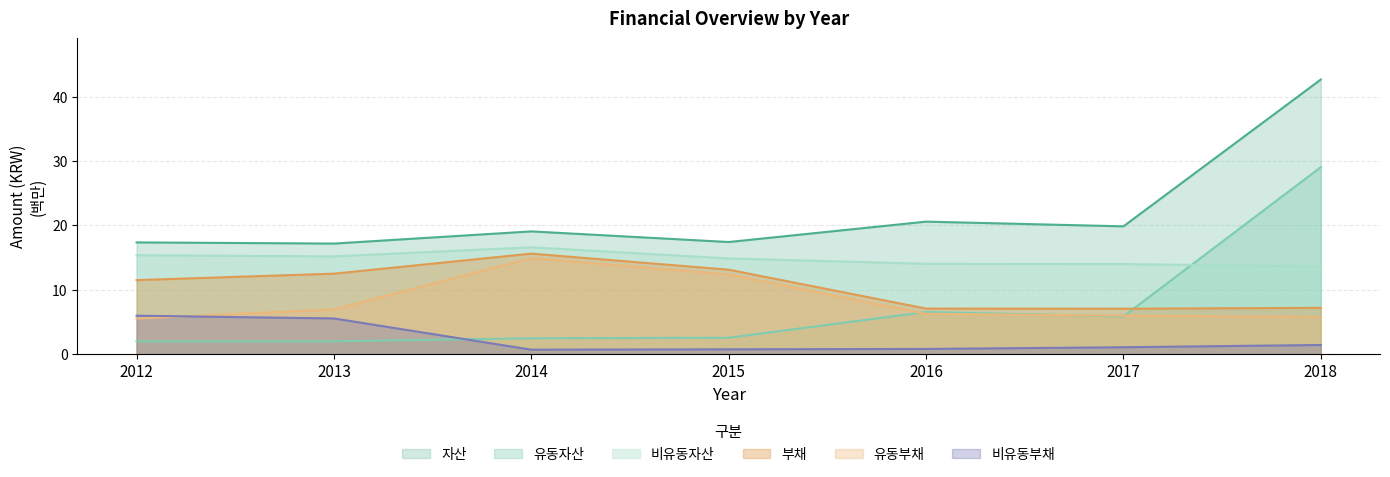

Does the chart display data point markers on the line(s)?

No